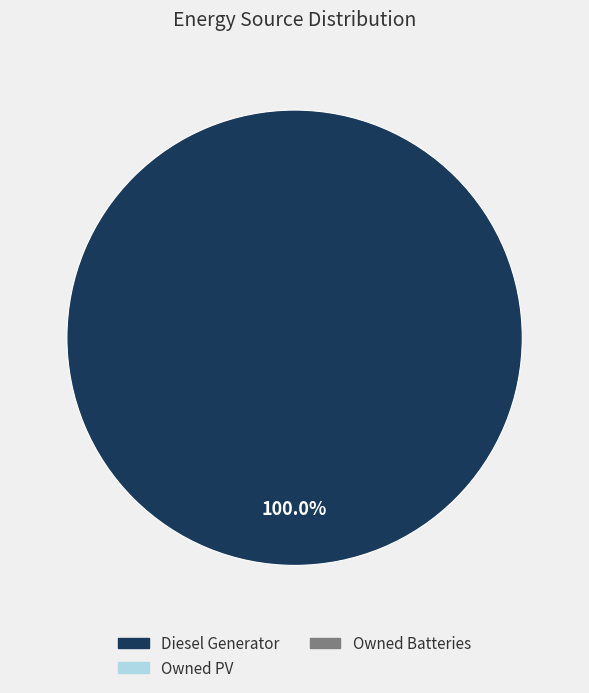

Count the number of slices in the pie.

1